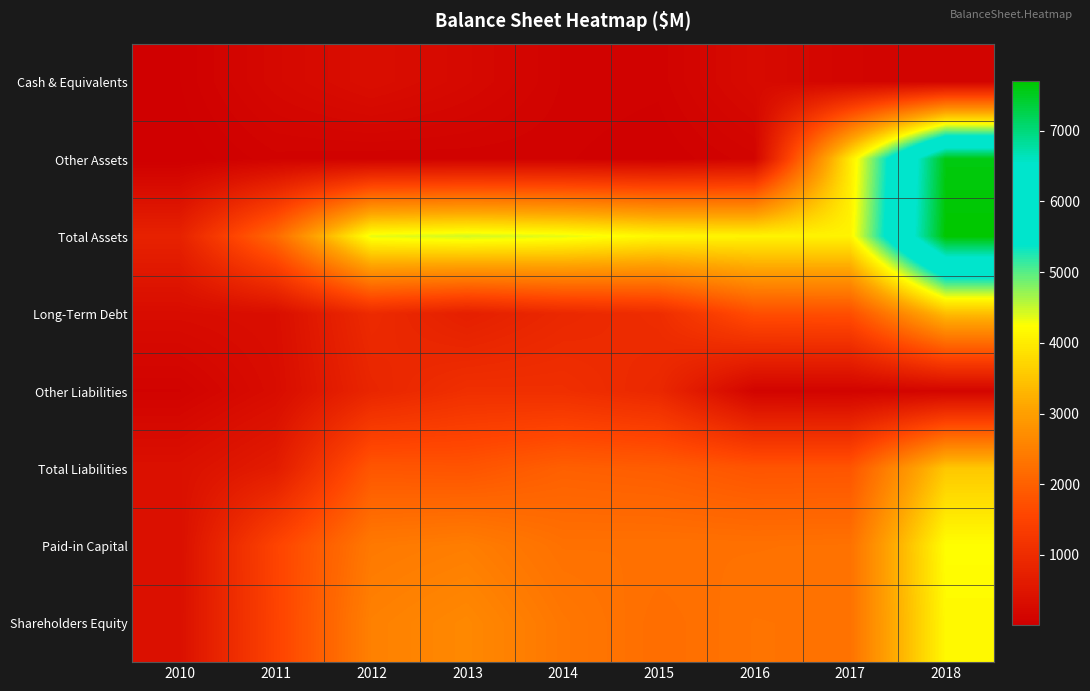

What is the spread (max minus min) of values at 2012?

4274